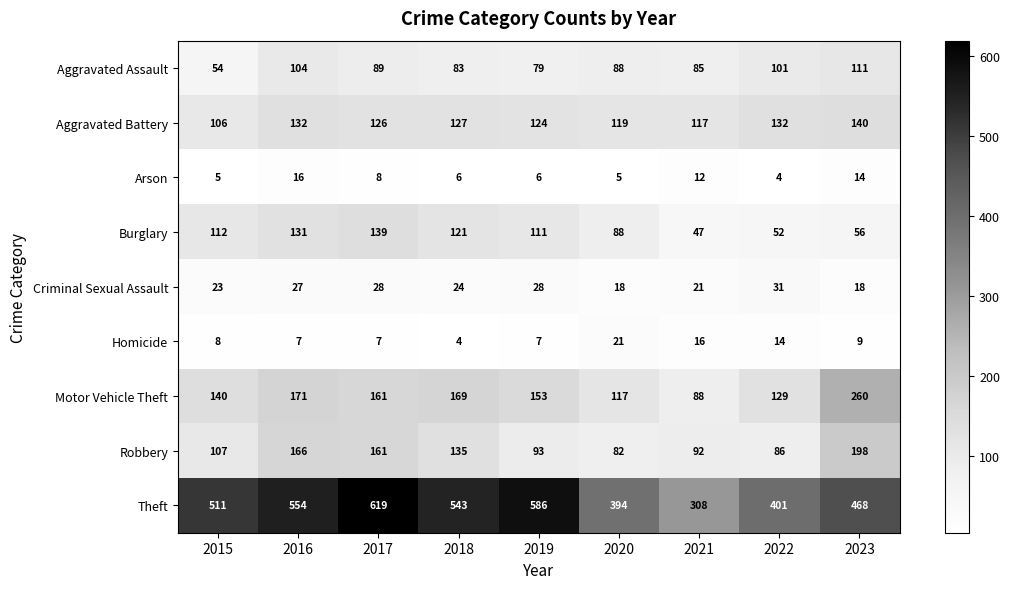

What value does the Criminal Sexual Assault series have at 2015, to the nearest 5?

25